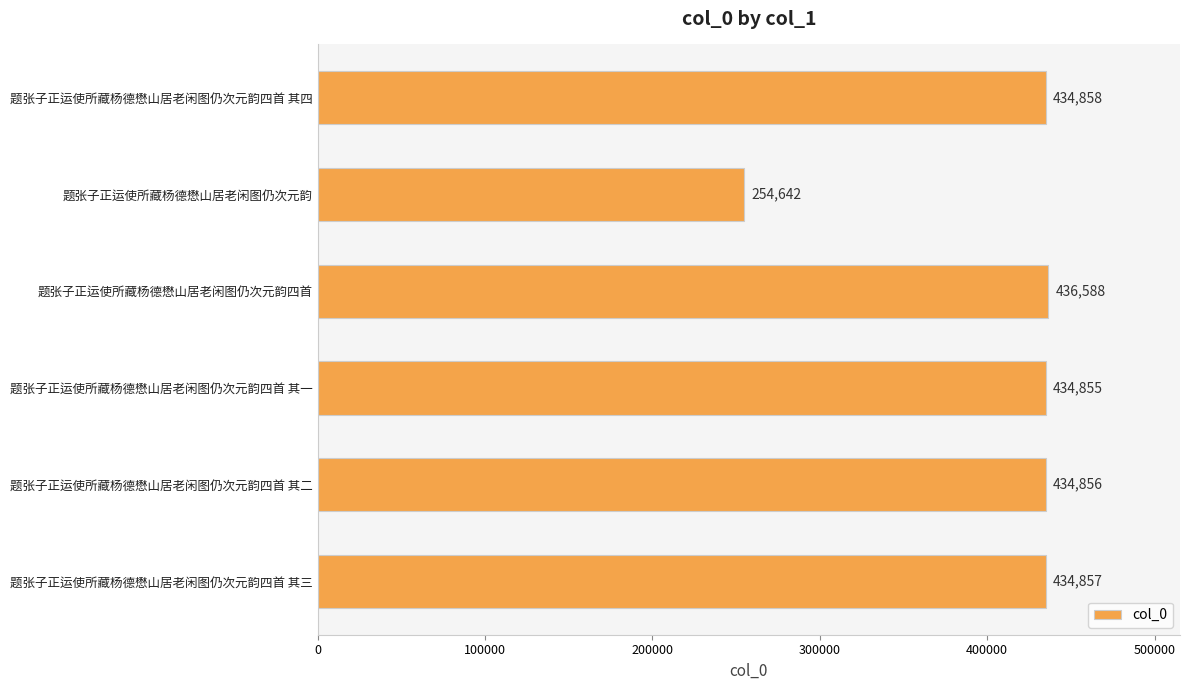

List the labels in order of value, smallest first.

题张子正运使所藏杨德懋山居老闲图仍次元韵, 题张子正运使所藏杨德懋山居老闲图仍次元韵四首 其一, 题张子正运使所藏杨德懋山居老闲图仍次元韵四首 其二, 题张子正运使所藏杨德懋山居老闲图仍次元韵四首 其三, 题张子正运使所藏杨德懋山居老闲图仍次元韵四首 其四, 题张子正运使所藏杨德懋山居老闲图仍次元韵四首